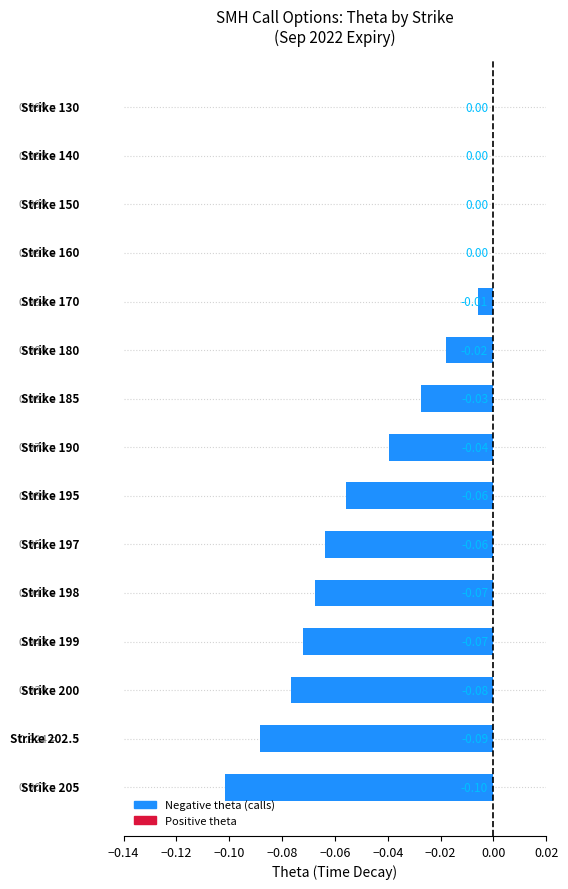

What is the sum of all values?

-0.6